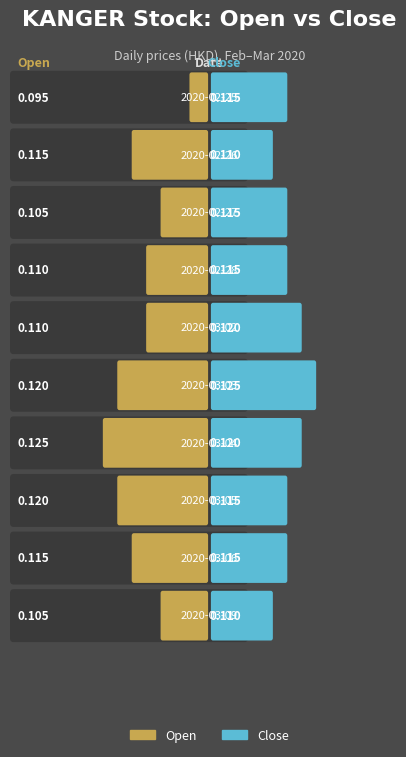

Count the number of data series in this chart.

2